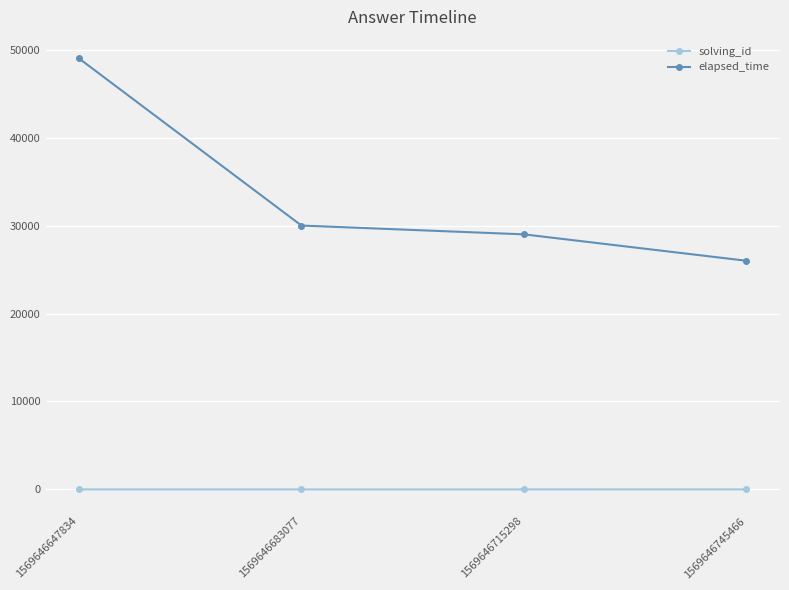

What is the total value across all series at 1569646715298?

29003